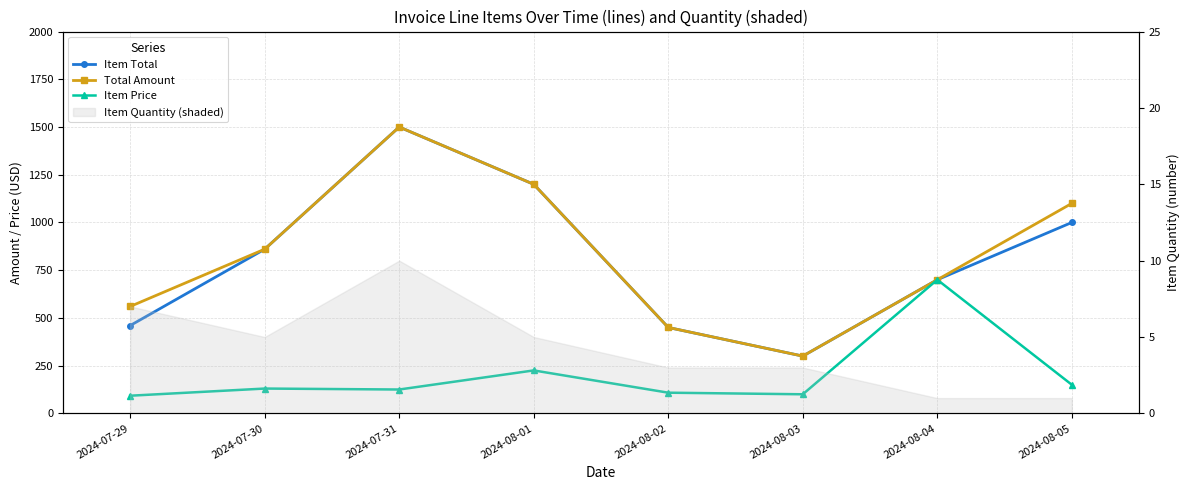

At which label is Total Amount closest to 900?

2024-07-30